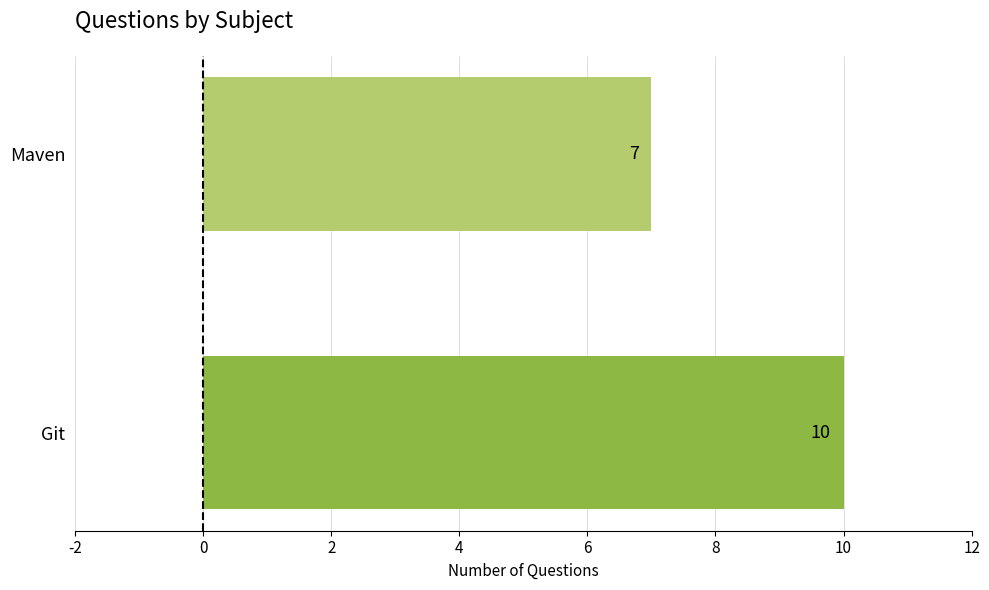

Rank the categories by value from highest to lowest.

Git, Maven